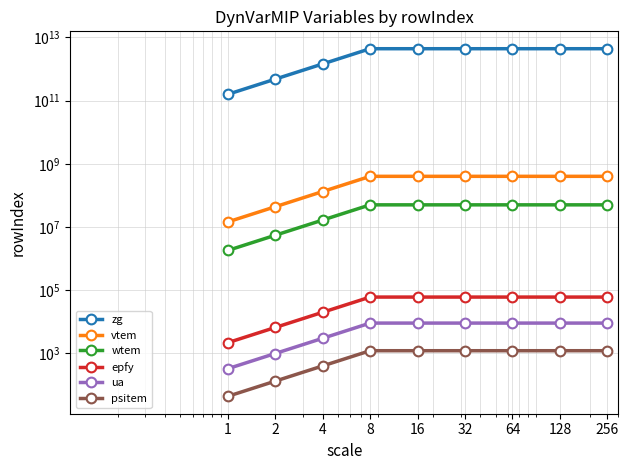

At 8, list the series in order from largest to smallest.

zg, vtem, wtem, epfy, ua, psitem